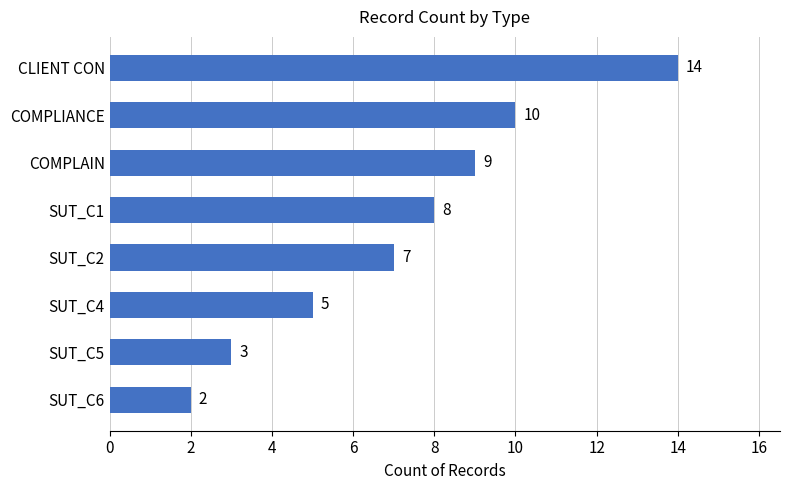

Are the bars grouped side by side (vs. stacked)?

No